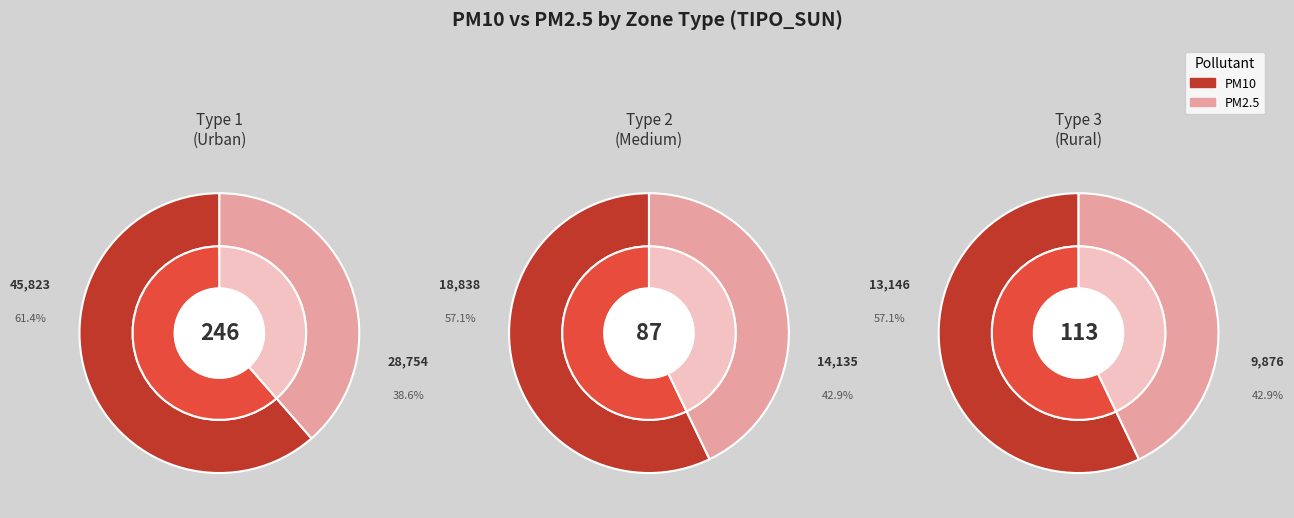

Does 15 account for over 50% of the chart?

No